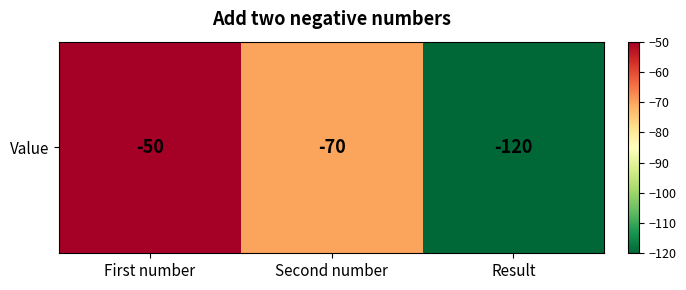

List the labels in order of value, largest first.

First number, Second number, Result